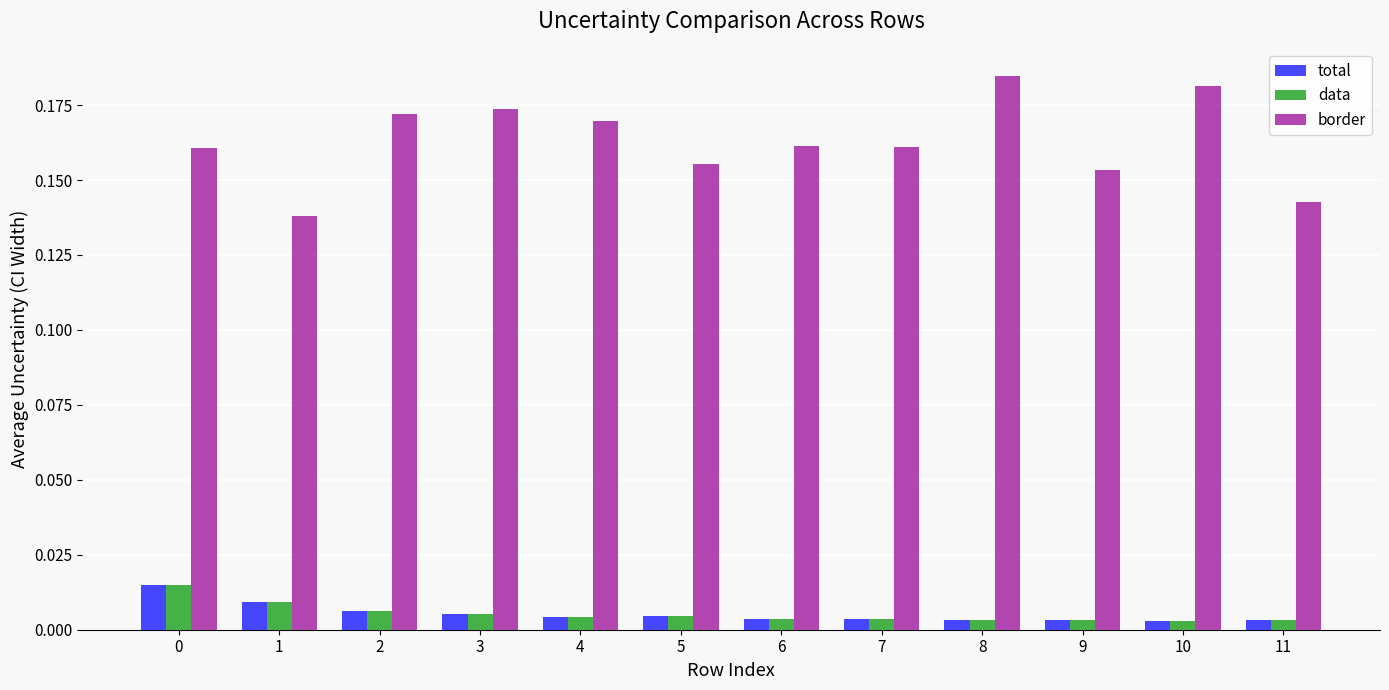

Count the border values in the range 0 to 1.

12